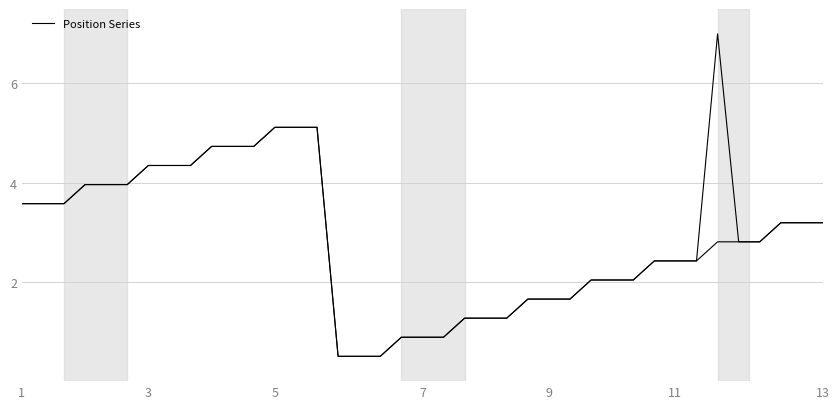

What is the difference between the values at 34 and 20?

1.9